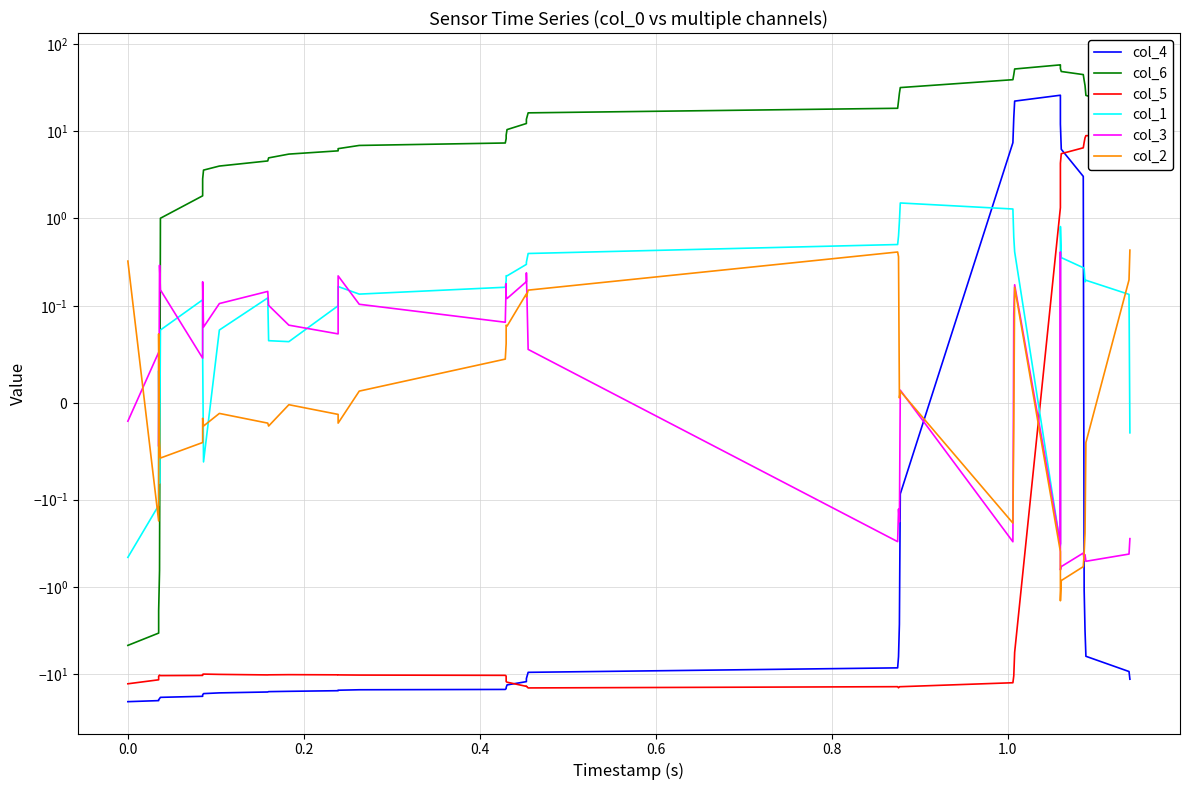

Reading right to left, transcribe all the data shown in this chart.

col_4: -11.4	-9.3	-6.2	-3.2	-1.1	3.0	6.2	12.1	19.2	25.8	22.1	14.2	7.4	-0.1	-2.7	-6.3	-8.4	-9.5	-11.2	-11.2	-12.1	-13.2	-14.2	-14.6	-14.9	-15.0	-15.2	-15.4	-15.7	-15.8	-15.9	-16.3	-16.6	-17.2	-17.9	-18.4	-19.0	-19.6	-20.0	-20.6
col_6: 13.1	18.1	25.7	33.3	38.2	44.5	48.3	52.2	55.8	57.5	51.6	44.4	38.9	31.6	27.2	22.2	18.3	16.2	13.7	13.7	12.2	10.4	9.0	8.2	7.3	6.9	6.3	6.0	5.5	4.9	4.6	4.0	3.6	2.8	1.8	1.0	-0.6	-1.9	-3.4	-4.7
col_5: 8.5	8.8	8.9	8.4	7.4	6.4	5.5	4.3	4.0	1.3	-5.6	-10.4	-12.5	-13.9	-13.9	-14.3	-13.8	-14.3	-13.7	-13.7	-13.7	-12.3	-12.1	-10.5	-10.3	-10.2	-10.2	-10.1	-10.1	-10.1	-10.2	-10.0	-9.9	-10.0	-10.3	-10.3	-10.2	-10.5	-11.6	-12.8
col_1: -0.0	0.1	0.2	0.2	0.3	0.3	0.4	0.8	0.4	-0.3	0.4	0.6	1.3	1.5	0.9	0.6	0.5	0.4	0.3	0.3	0.3	0.2	0.2	0.2	0.2	0.1	0.2	0.1	0.1	0.1	0.1	0.1	-0.1	0.1	0.1	0.1	-0.1	0.0	-0.1	-0.5
col_3: -0.3	-0.4	-0.5	-0.4	-0.5	-0.4	-0.6	-0.6	0.4	-0.3	0.2	0.1	-0.3	0.0	-0.2	-0.1	-0.3	0.1	0.2	0.2	0.2	0.1	0.1	0.2	0.1	0.1	0.2	0.1	0.1	0.1	0.1	0.1	0.1	0.2	0.0	0.2	0.3	-0.0	0.1	-0.0
col_2: 0.4	0.2	-0.0	-0.2	-0.4	-0.6	-0.8	-1.4	-0.6	-0.4	0.2	-0.0	-0.2	0.0	0.0	0.4	0.4	0.2	0.1	0.1	0.1	0.1	0.1	0.1	0.0	0.0	-0.0	-0.0	-0.0	-0.0	-0.0	-0.0	-0.0	-0.0	-0.0	-0.1	-0.0	0.1	-0.2	0.3